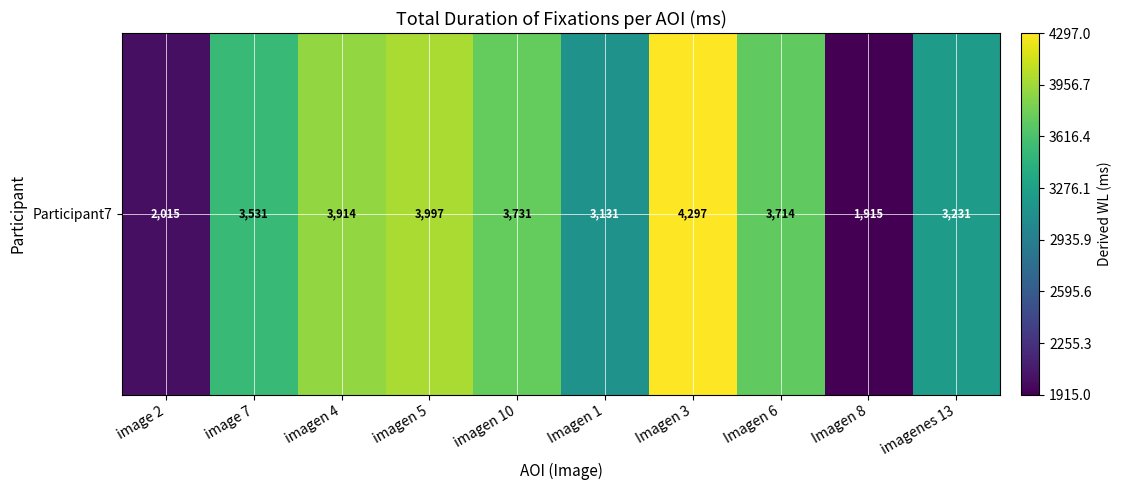

Reading left to right, extract all data points from this chart.

2015	3531	3914	3997	3731	3131	4297	3714	1915	3231